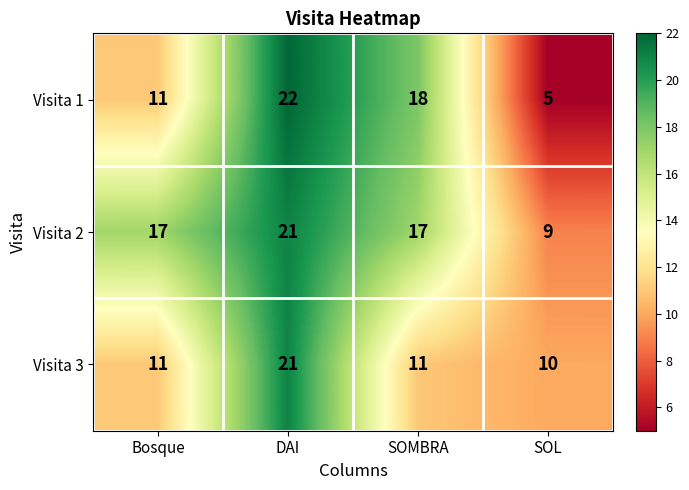

List the series in order of their overall mean, highest first.

Visita 2, Visita 1, Visita 3